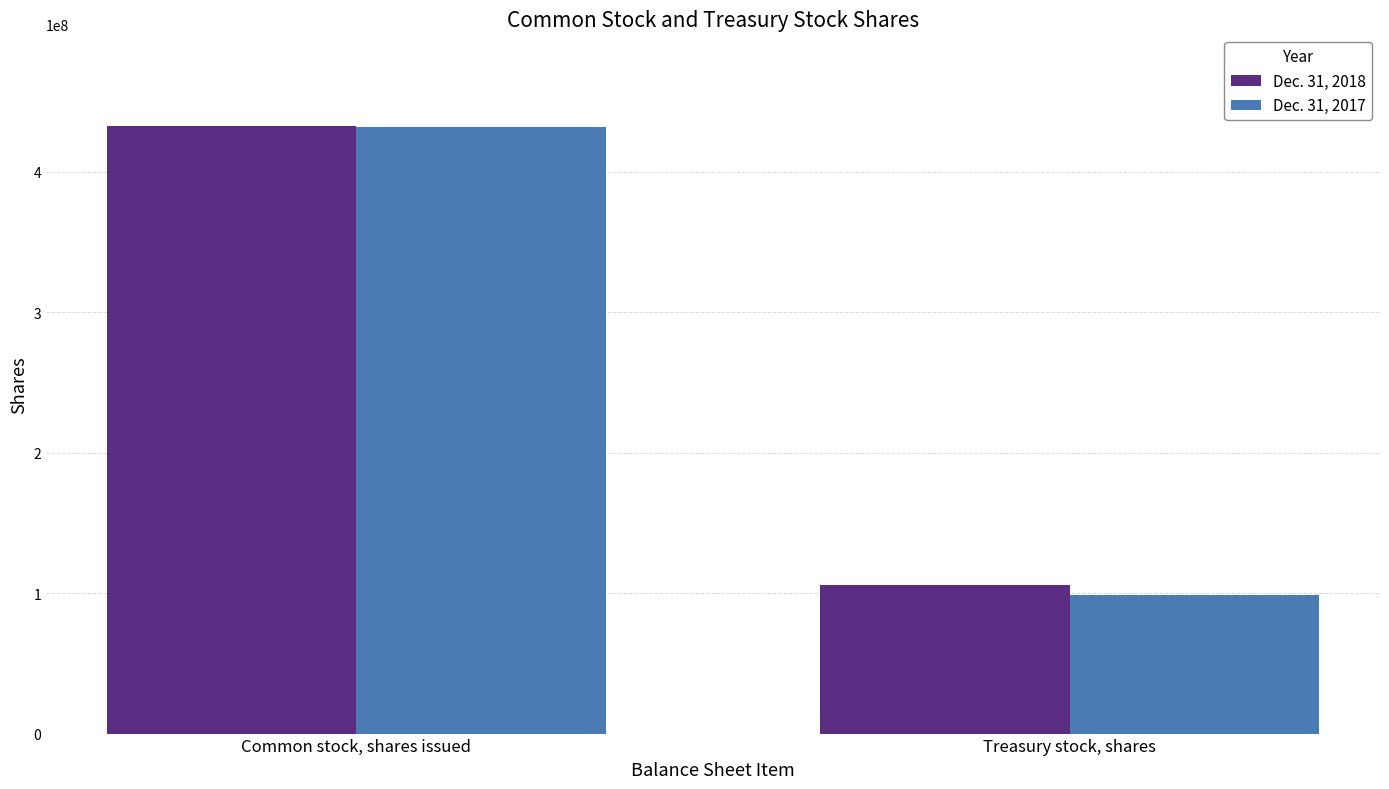

Which category has the highest value in the Dec. 31, 2017 series?

Common stock, shares issued